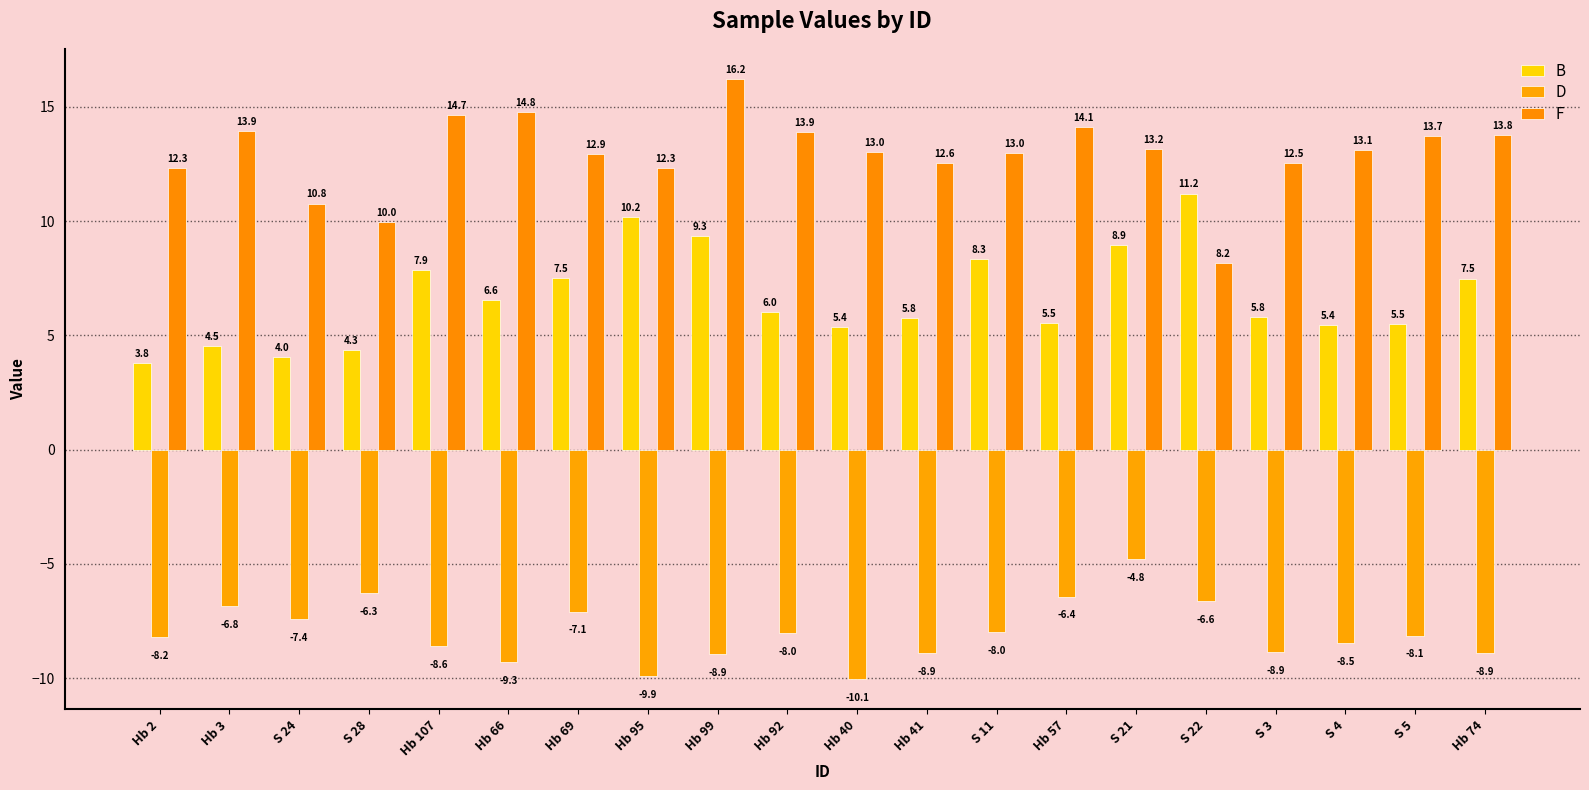

At which label does B reach its minimum?

Hb 2